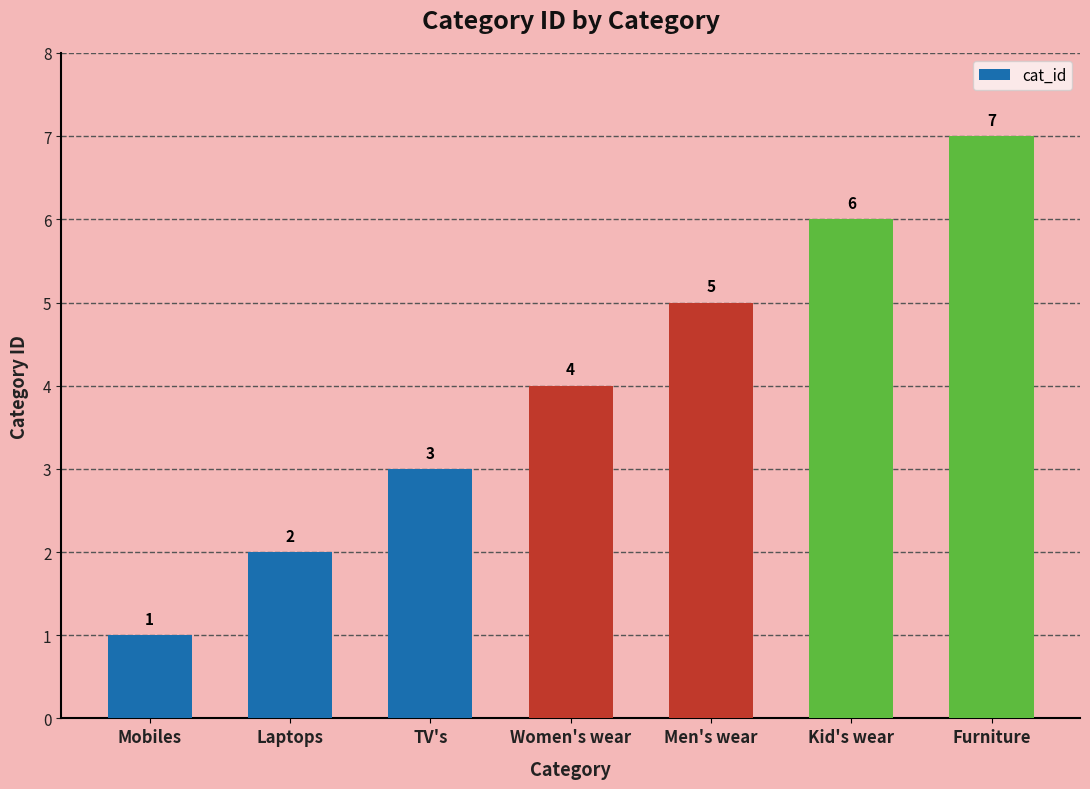

What position from the left is Furniture?

7